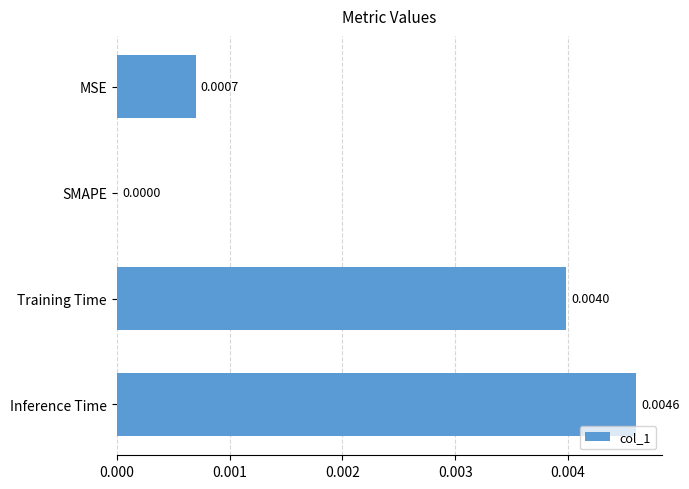

How many values are between 0 and 1?

4